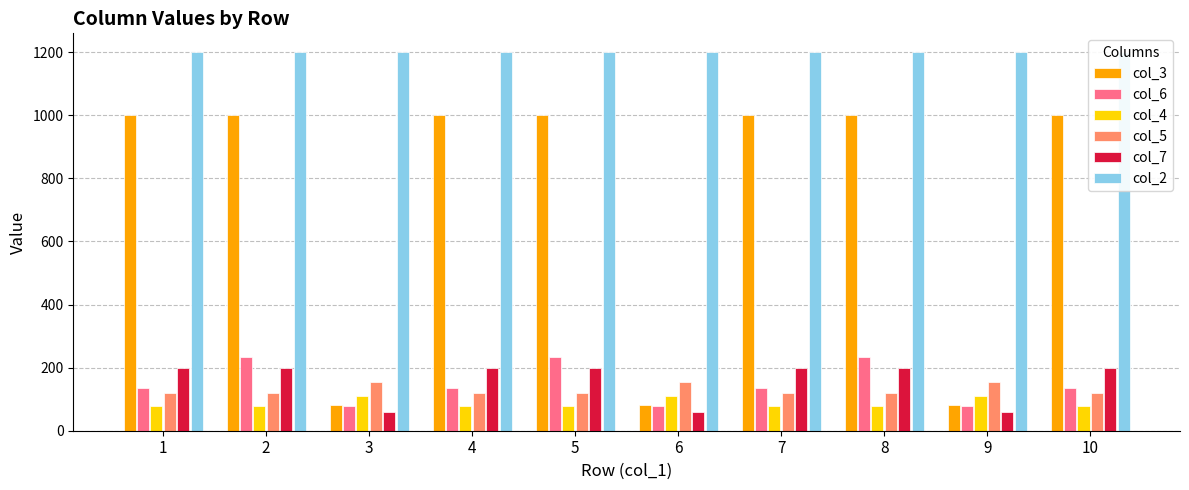

Which label corresponds to the largest value in the chart?

1